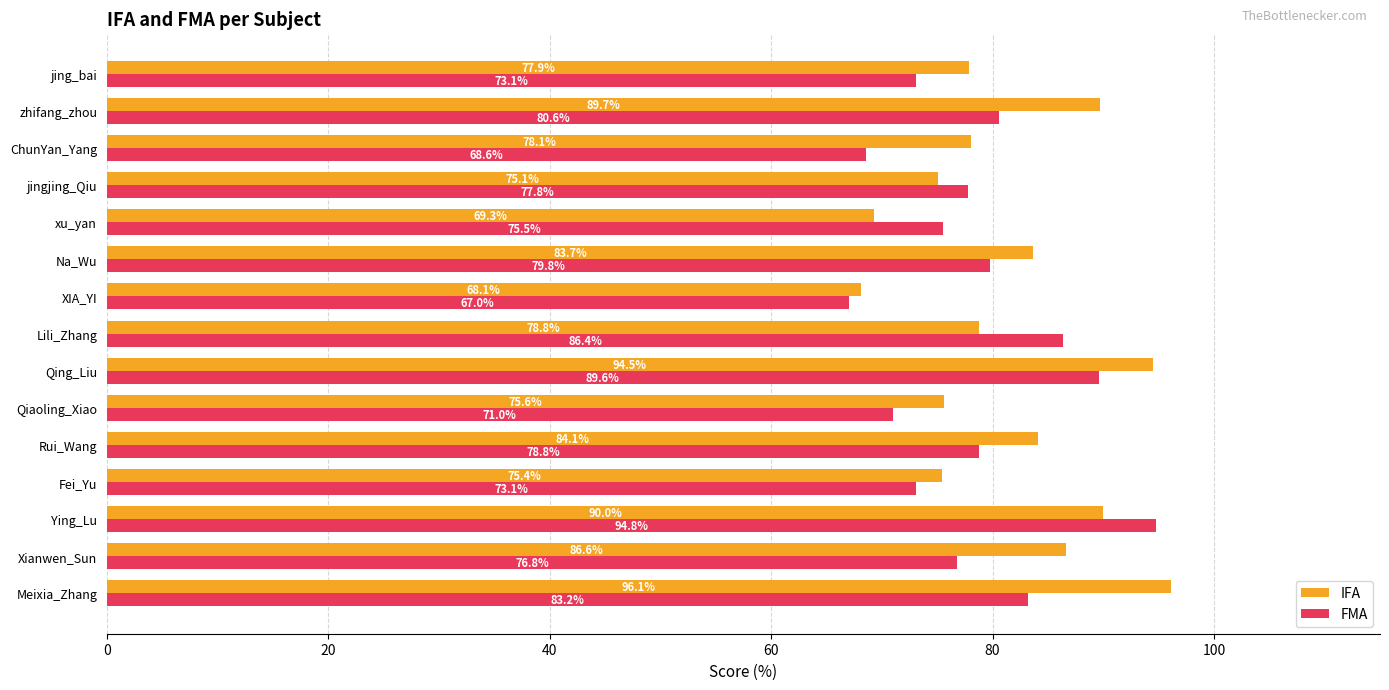

Rank the series by their maximum value, from highest to lowest.

IFA, FMA